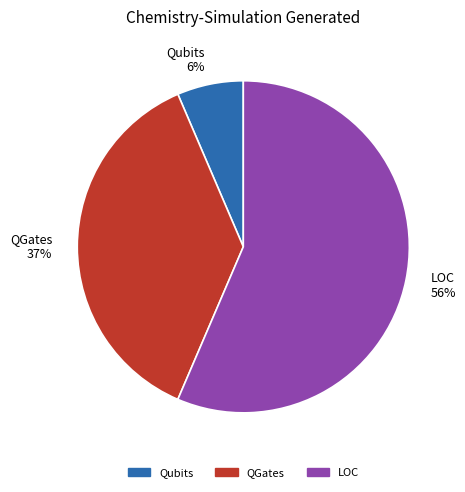

Which category accounts for the majority?

LOC